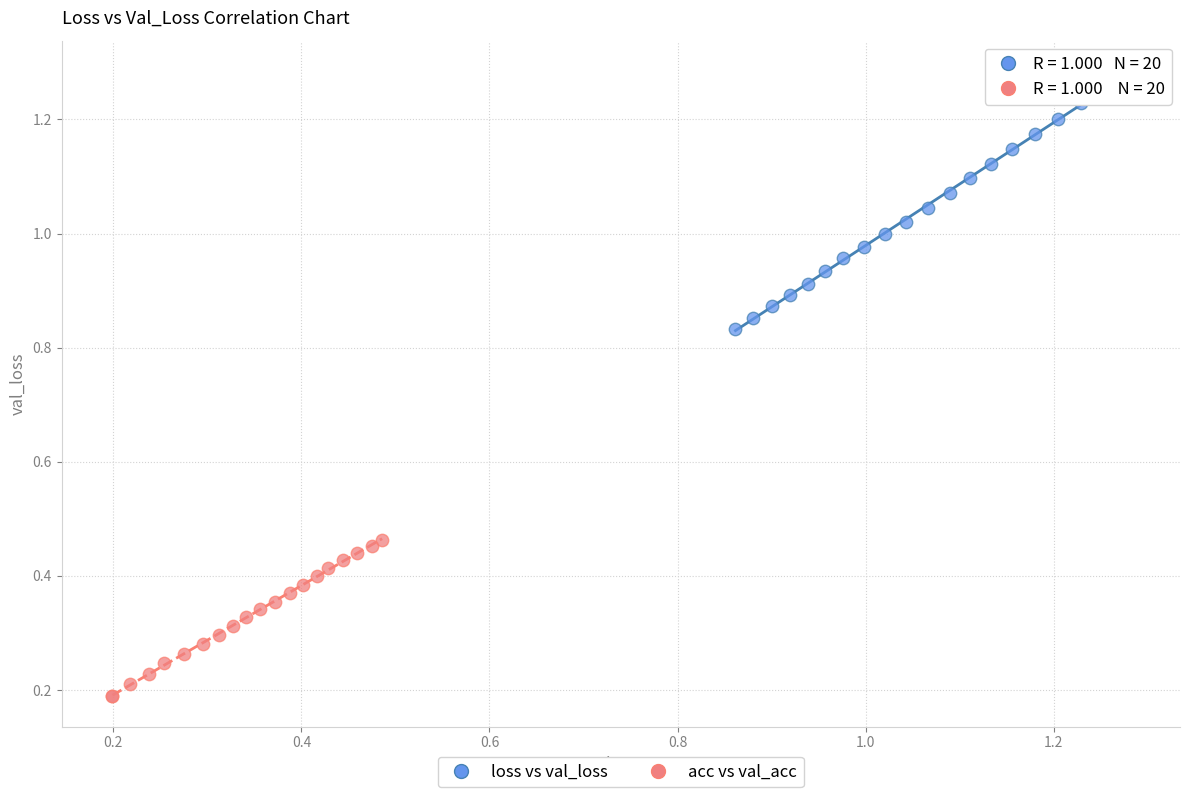

What are all the series names shown in the legend?

loss vs val_loss, acc vs val_acc